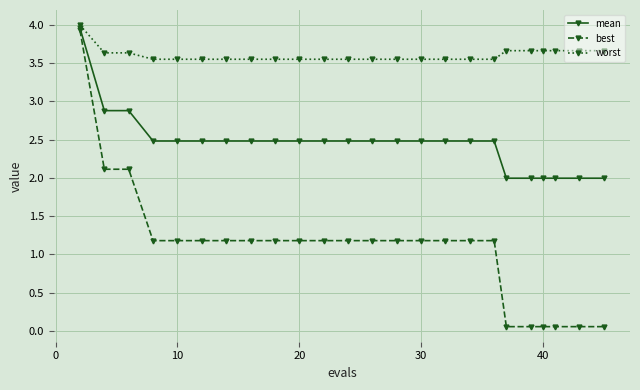

What is the highest value of the worst series?

4.0